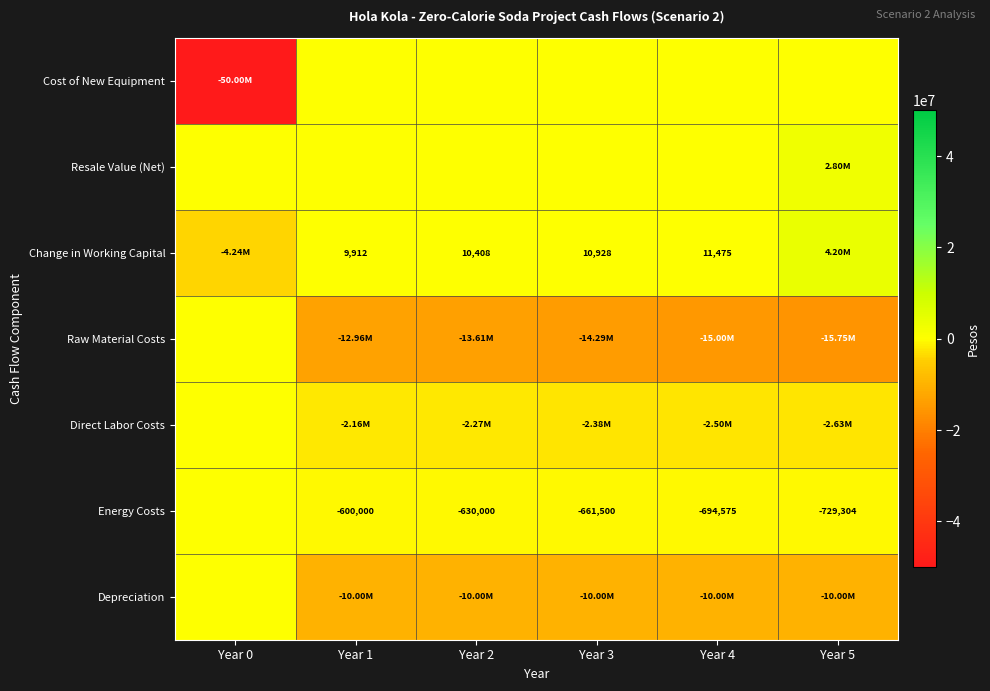

Which series has the largest range (max minus min)?

Cost of New Equipment